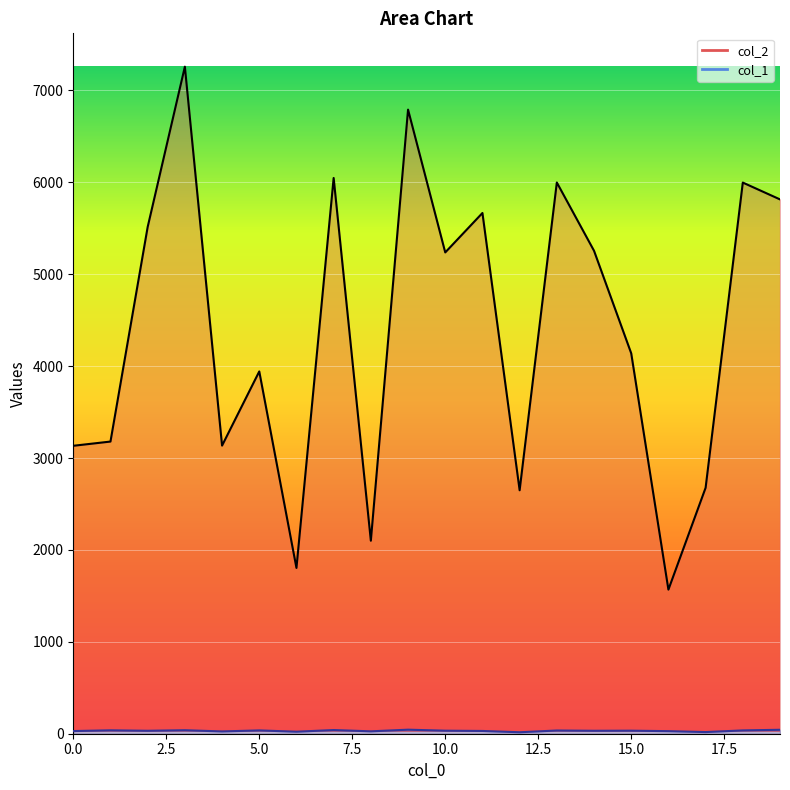

The value of col_2 at 4 is 3135. True or false?

True